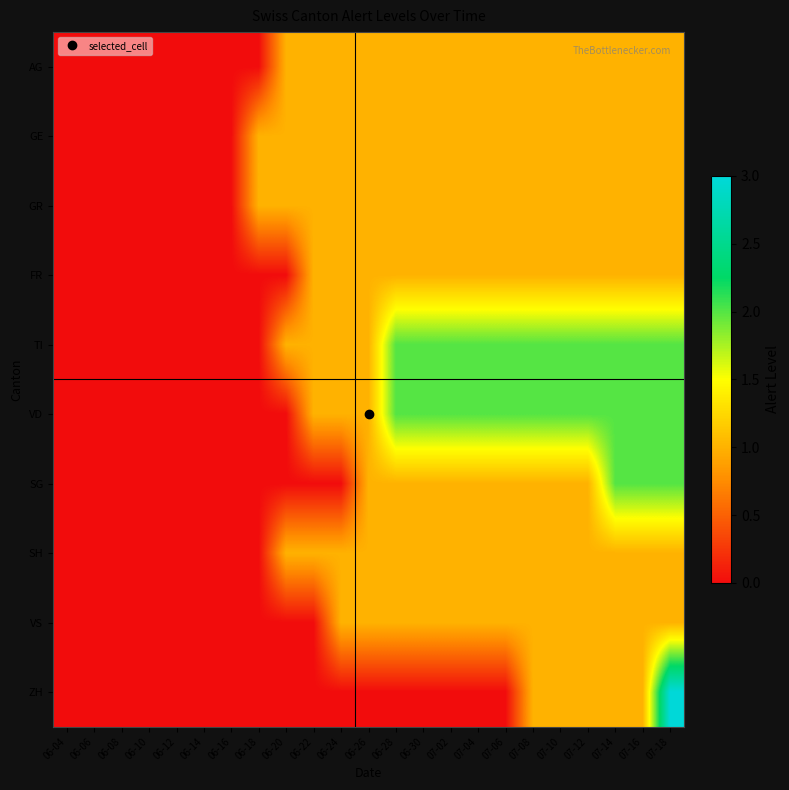

Which series has the largest range (max minus min)?

ZH